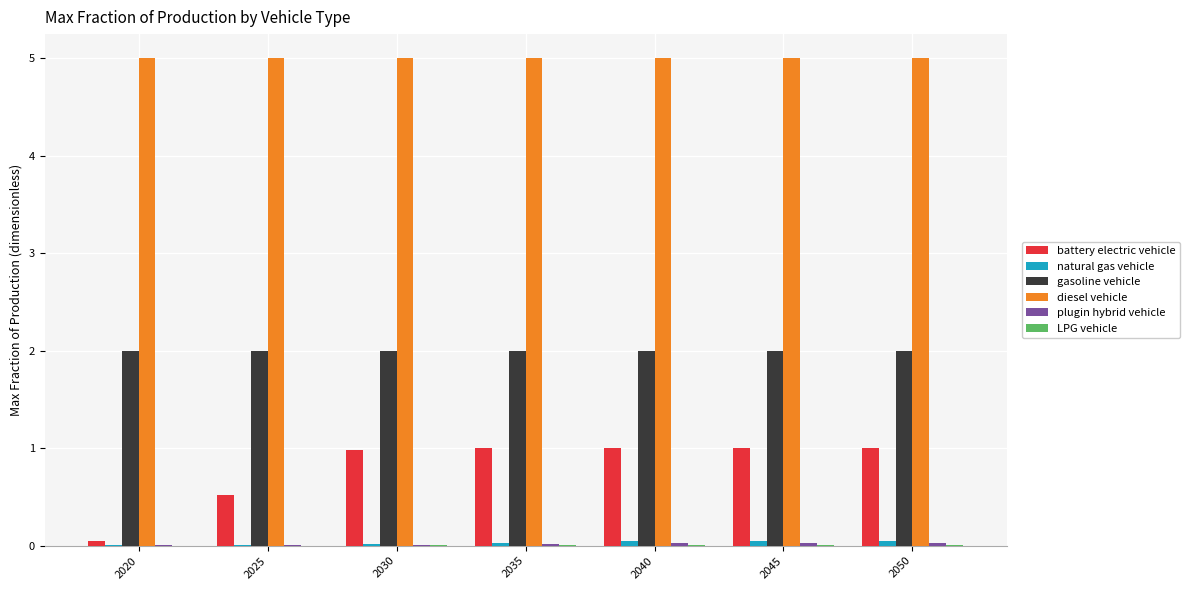

Is it true that battery electric vehicle equals 1.0 at 2045?

True